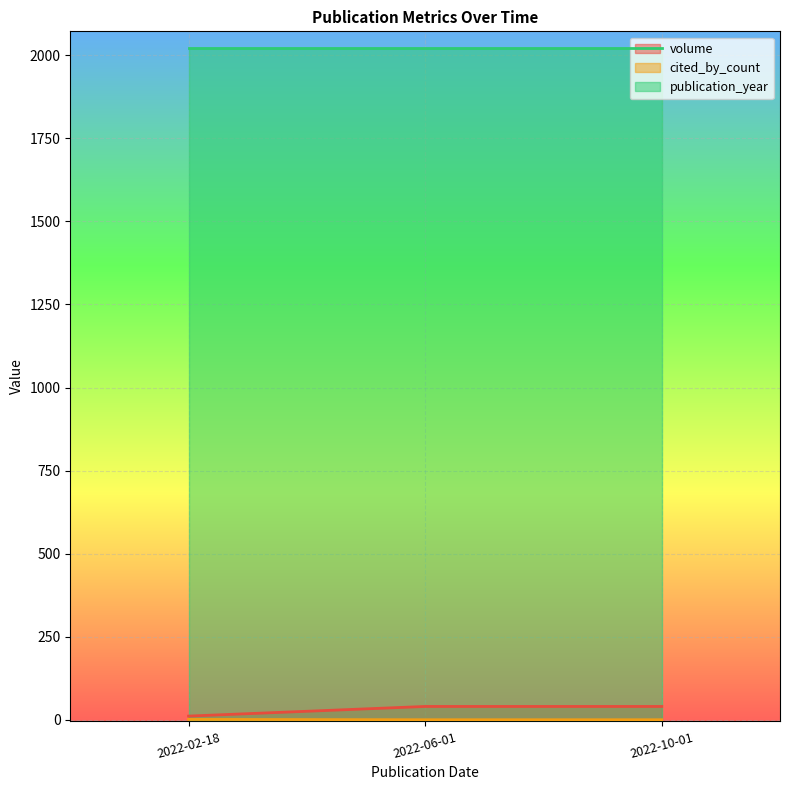

True or false: cited_by_count has a value of 7 at 2022-02-18.

False